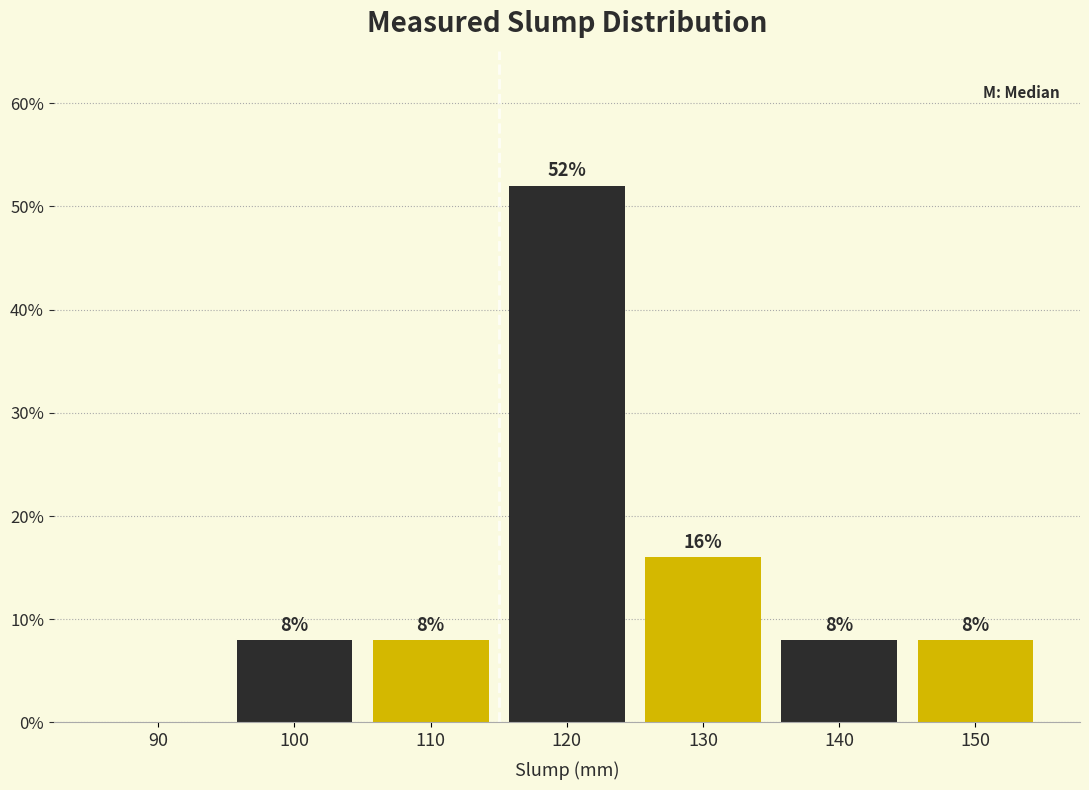

Reading left to right, list all the values displayed in this chart.

90=0	100=8	110=8	120=52	130=16	140=8	150=8